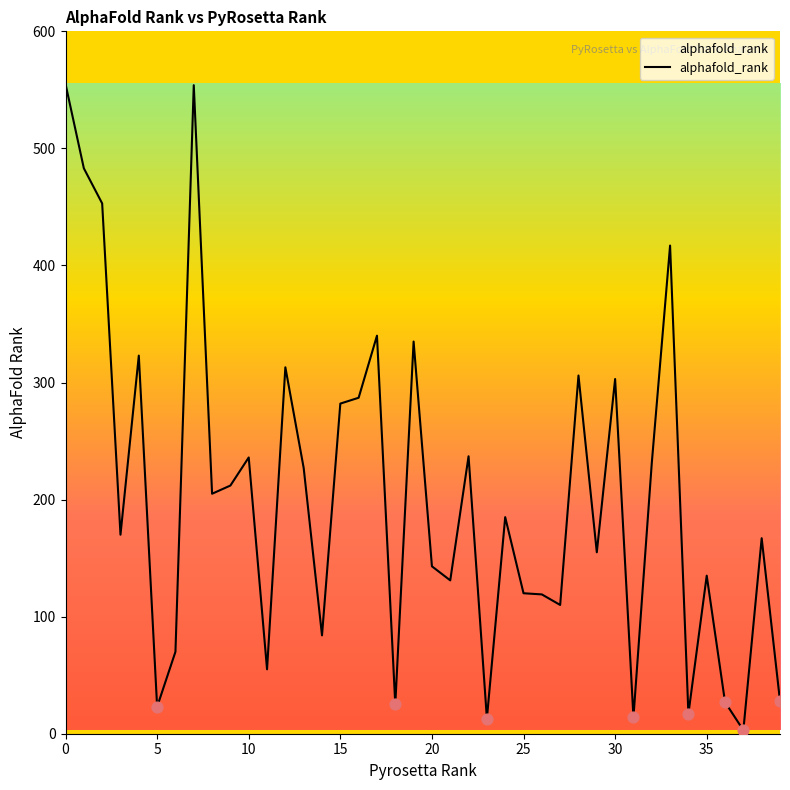

What is the difference between the maximum and minimum values?

552